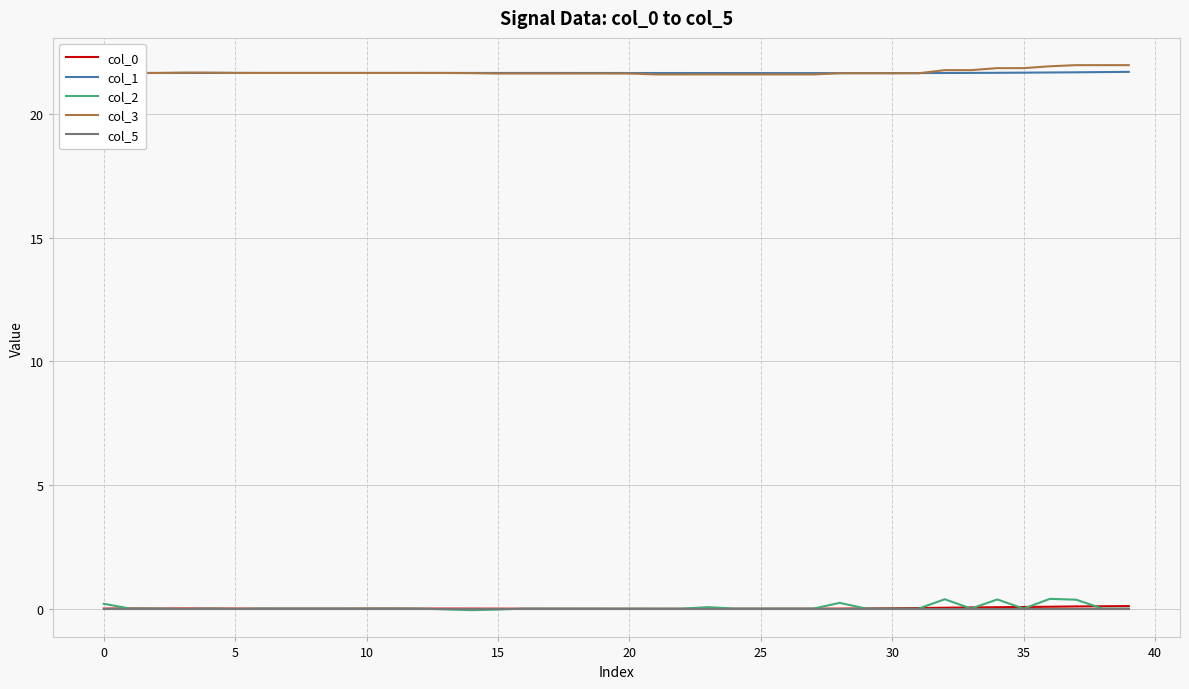

What is the maximum value shown in the chart?

22.0